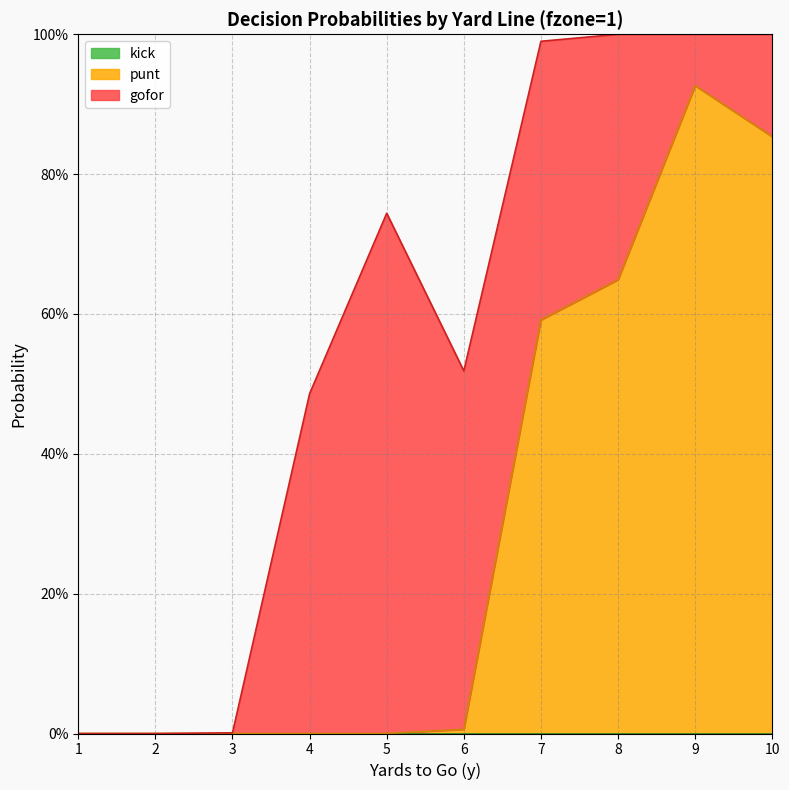

What are all the series names shown in the legend?

gofor, punt, kick